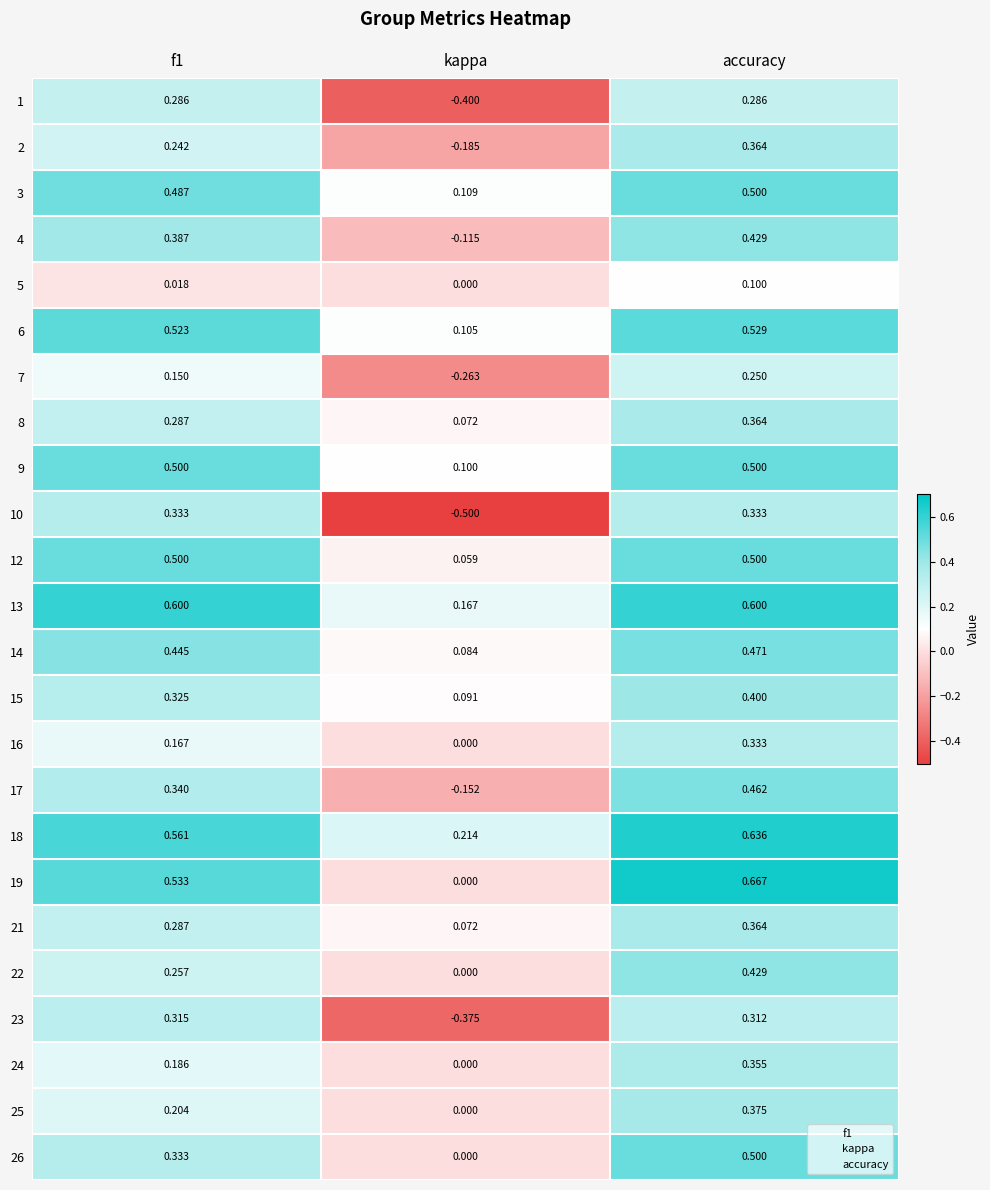

At which label is 9 closest to 0?

kappa